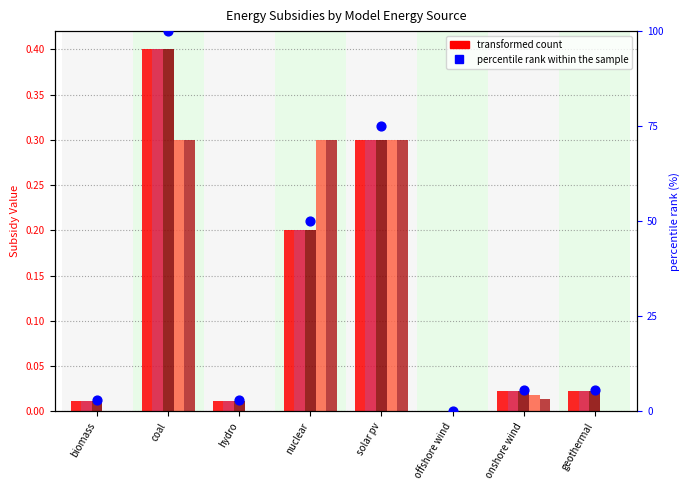

Which series has the largest Y range (max minus min)?

percentile rank within the sample